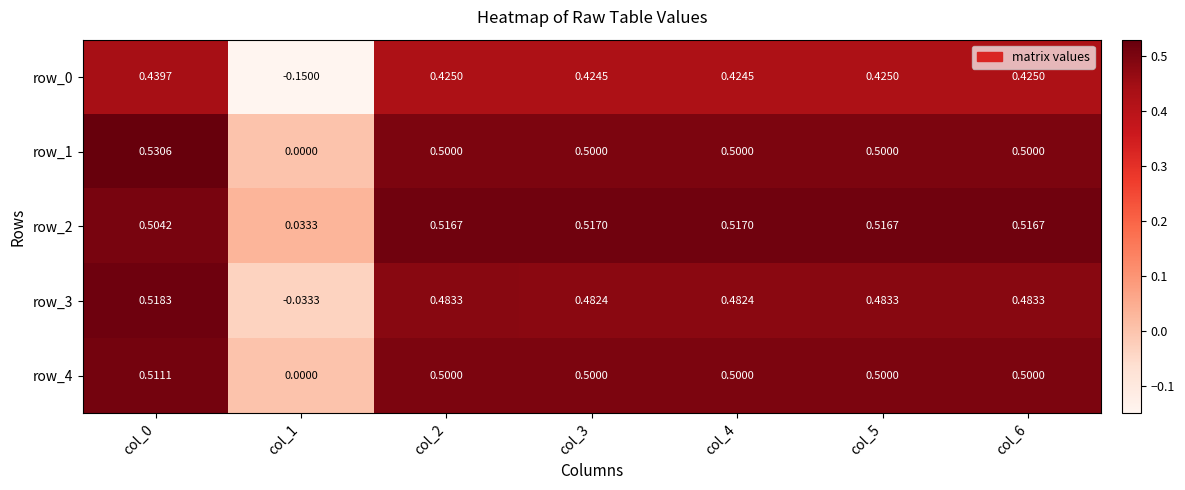

True or false: row_3 has a value of 0.2 at col_3.

False